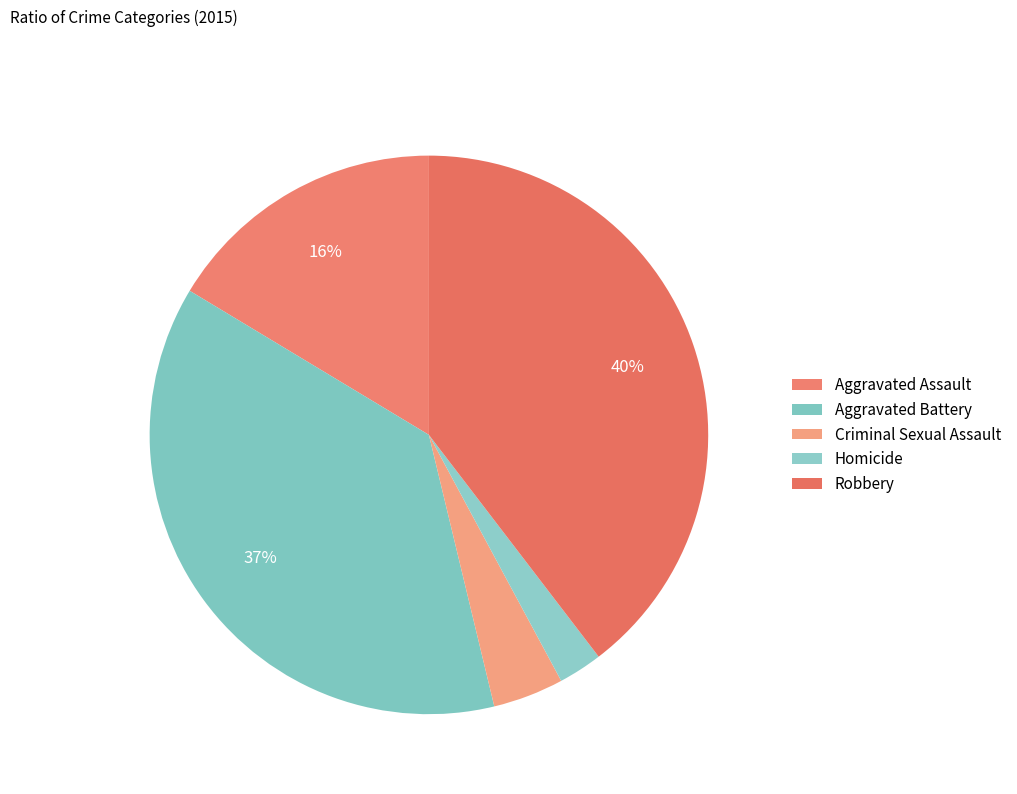

Which slice is the smallest?

Homicide